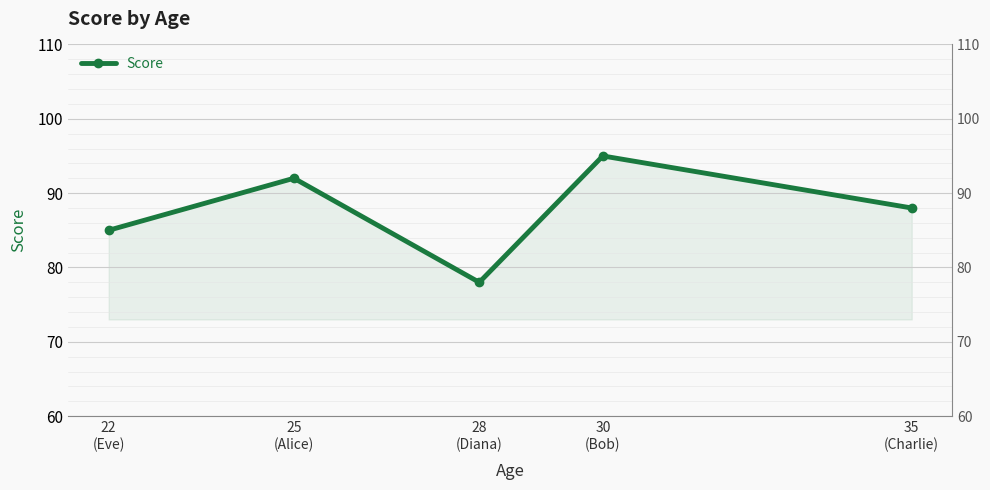

What is the greatest value displayed?

95